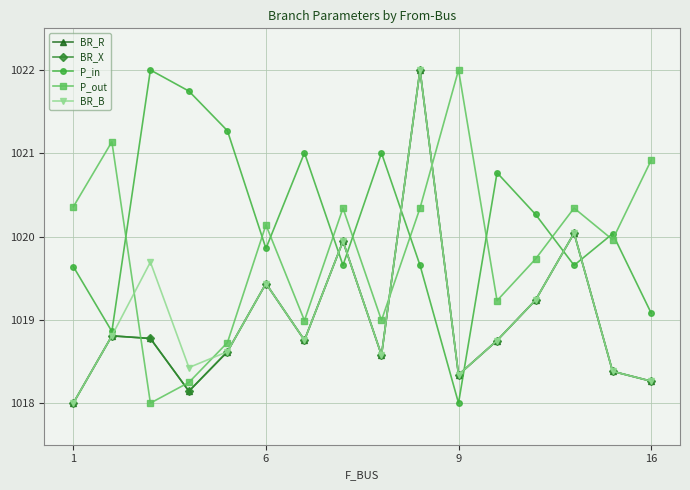

Which category has the lowest value across all series?

1